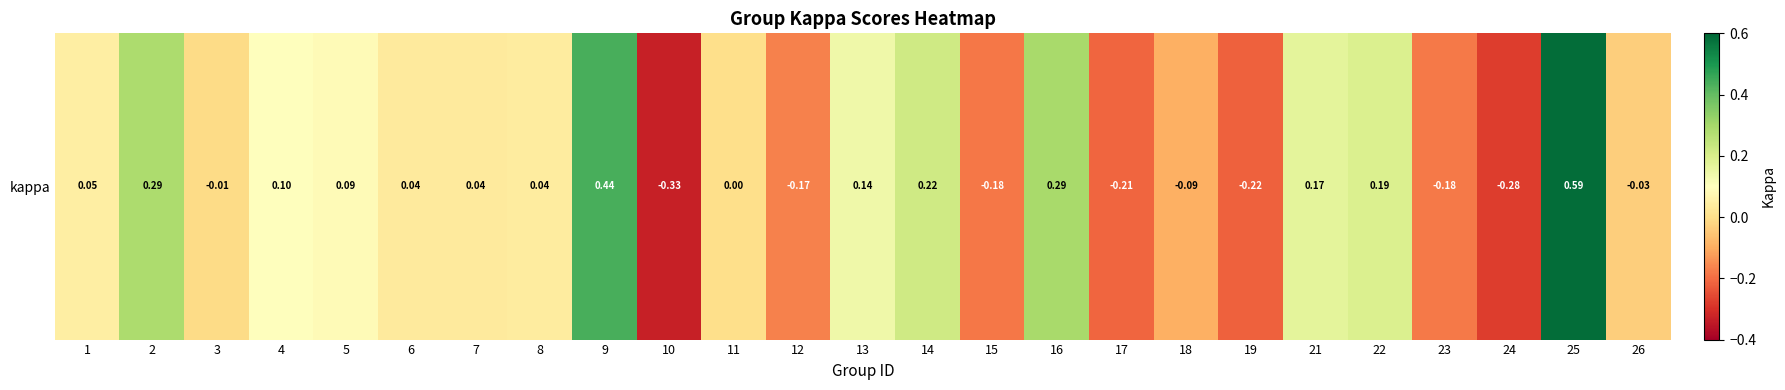

What value does the data have at 23?

-0.2